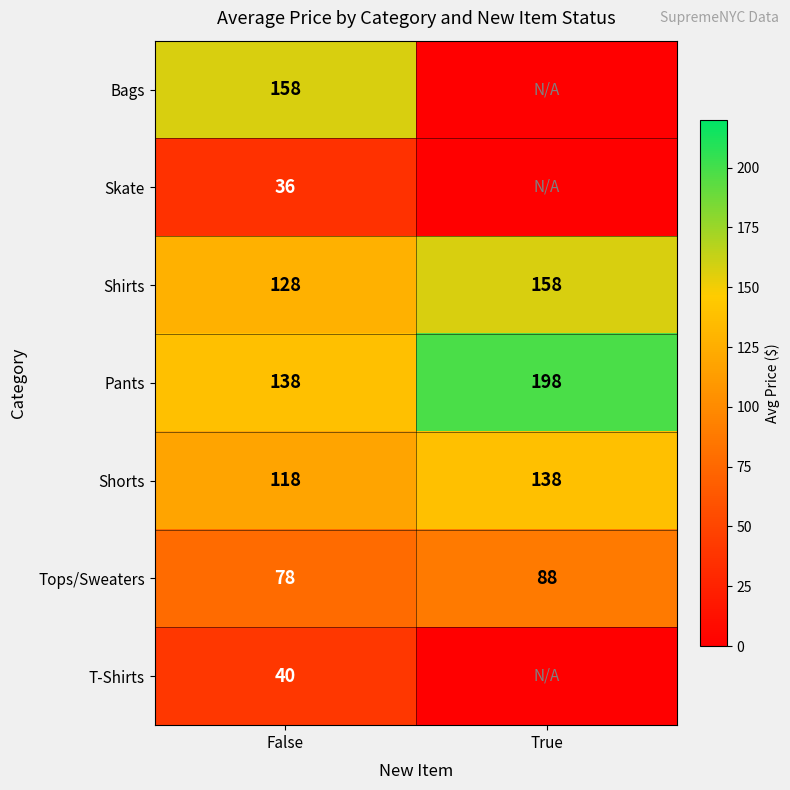

How many values in the Shirts series are below 158?

1